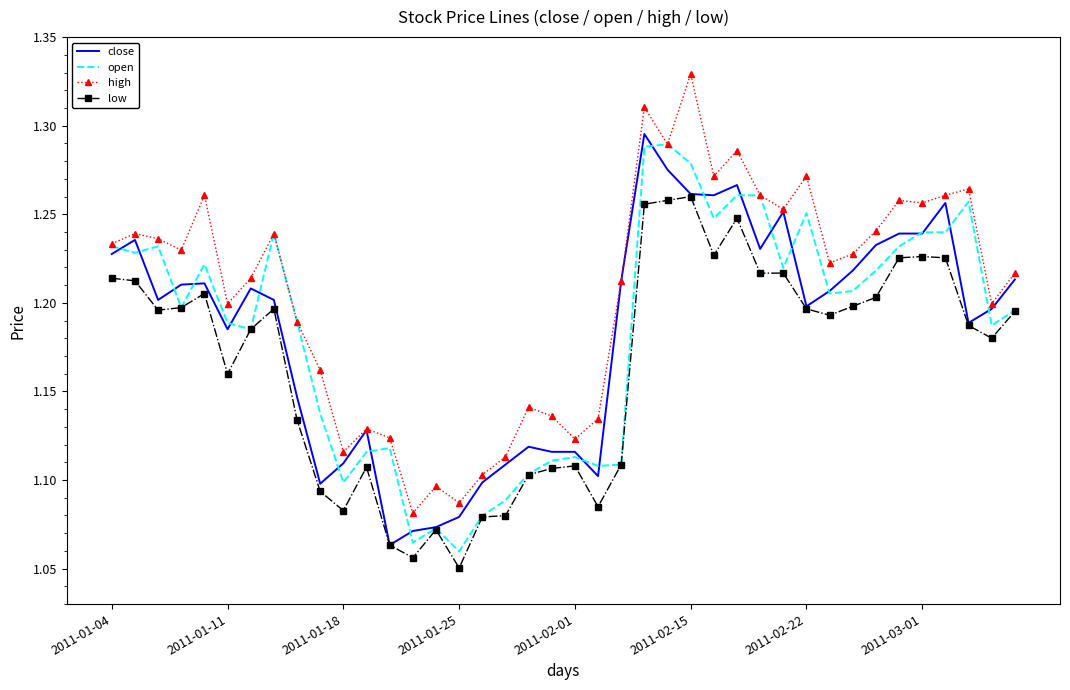

True or false: low and high cross at least once.

False